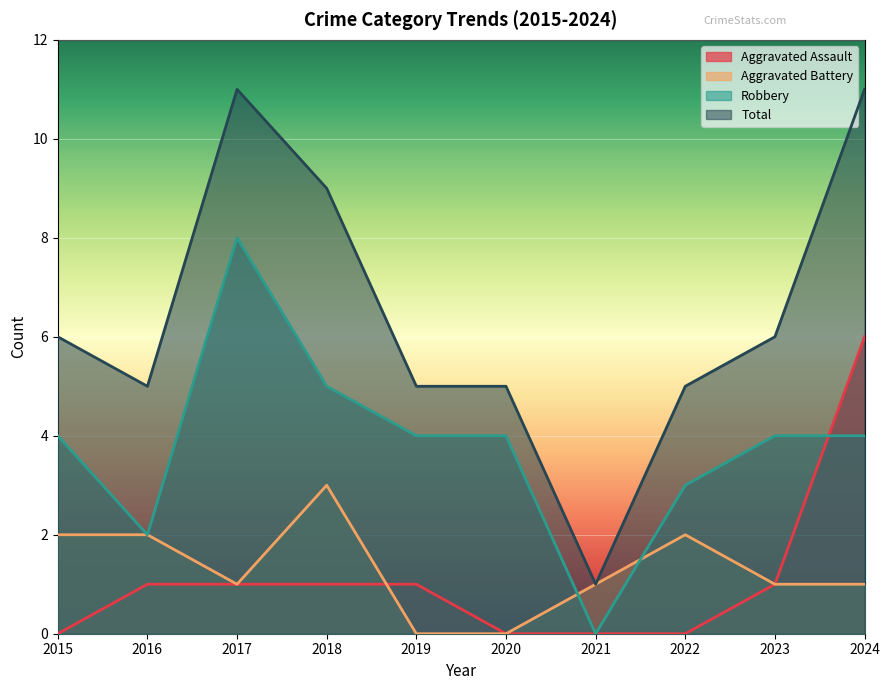

Which series has the largest total across all categories?

Total